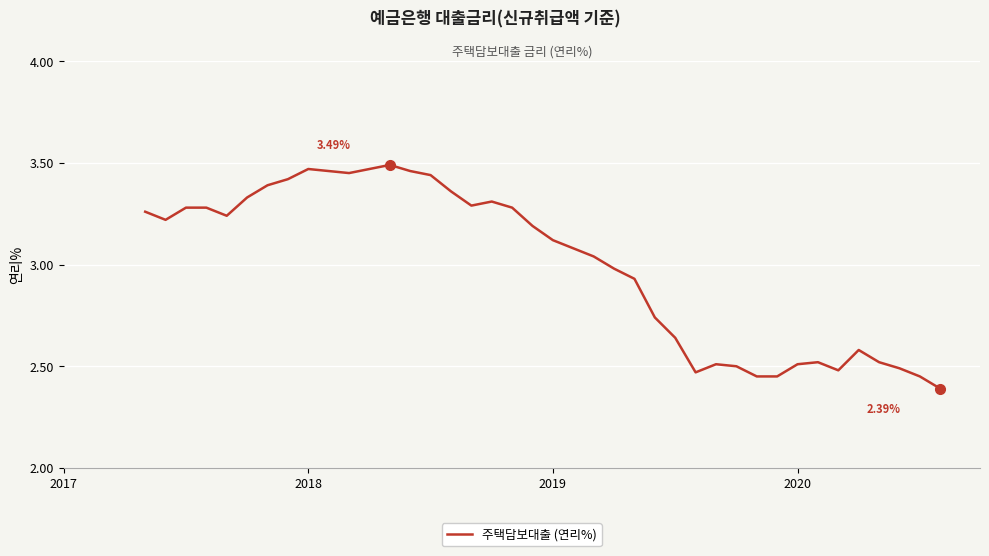

What is the sum of all values?

119.9